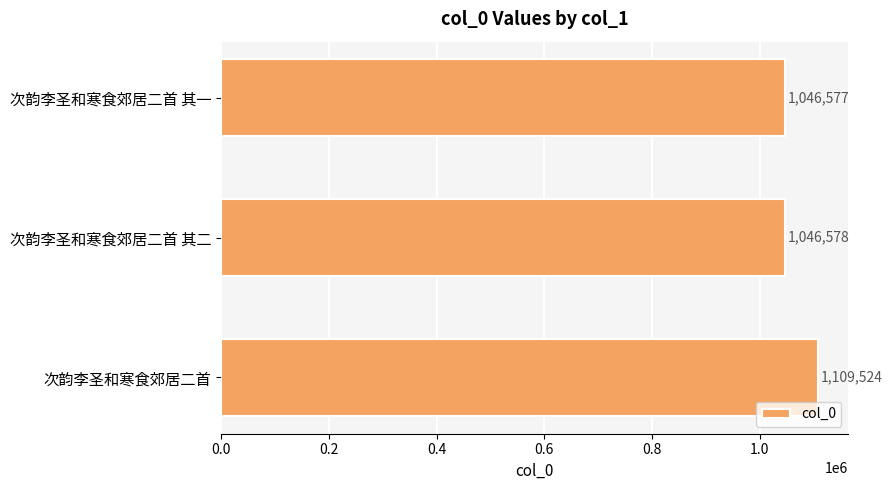

Rank the categories by value from lowest to highest.

次韵李圣和寒食郊居二首 其一, 次韵李圣和寒食郊居二首 其二, 次韵李圣和寒食郊居二首